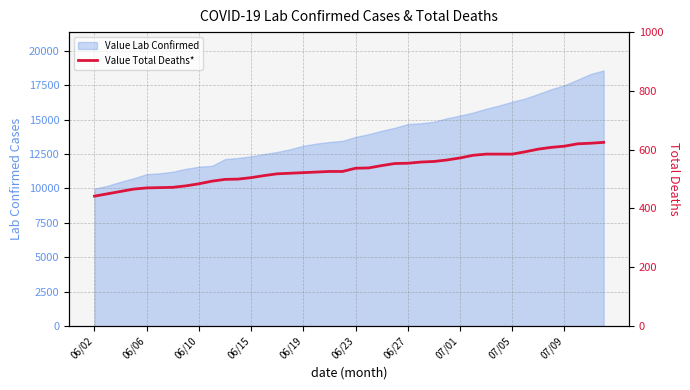

Does the chart have visible grid lines?

Yes